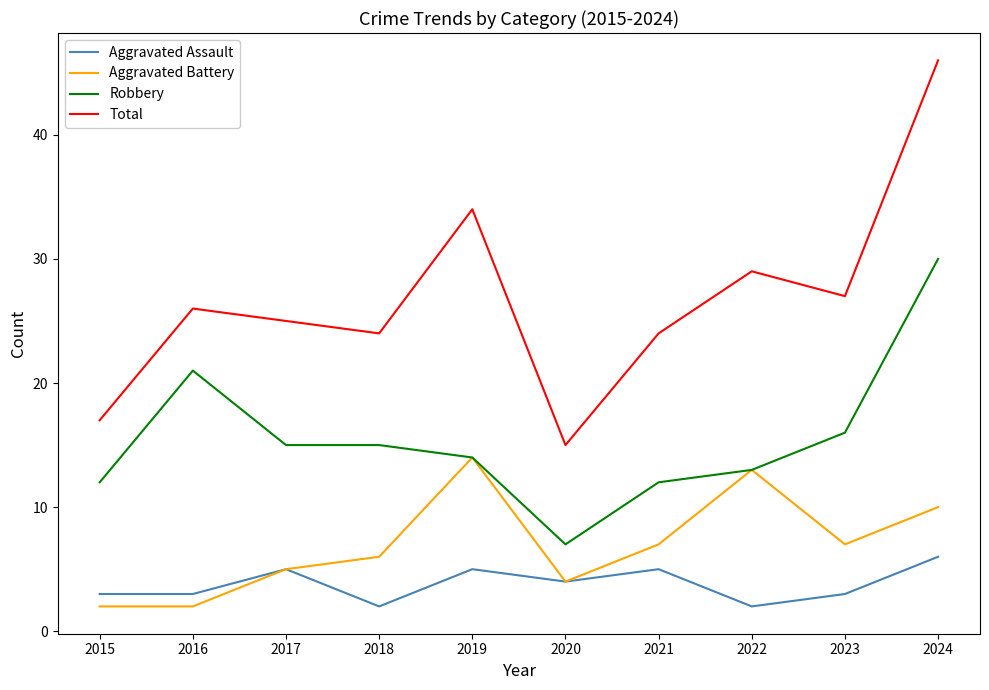

True or false: Total has a value of 26 at 2016.

True